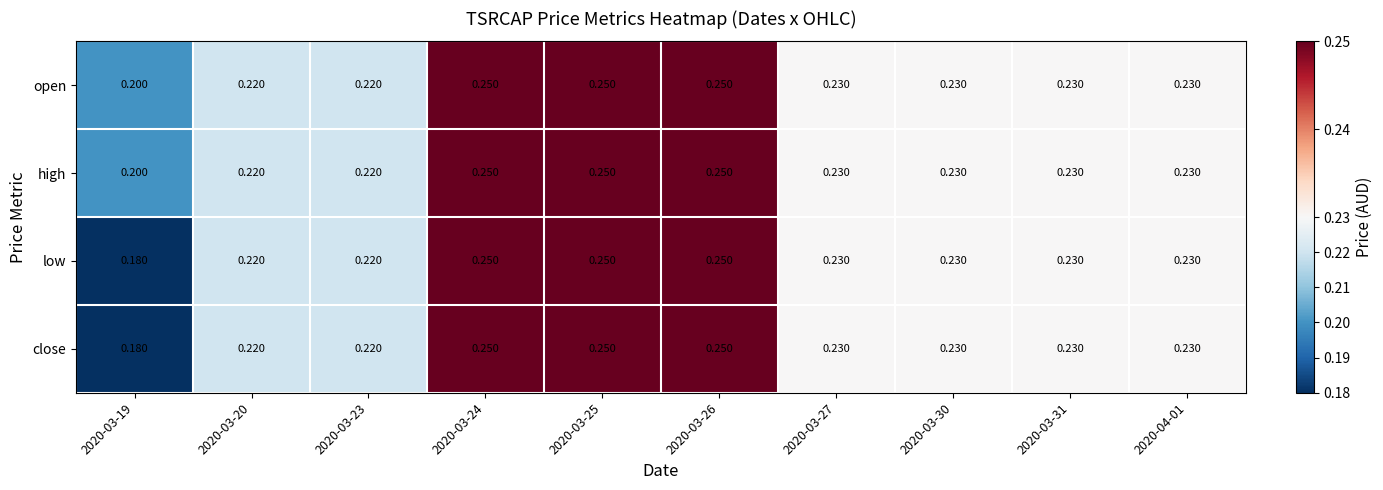

What is the greatest value displayed?

0.2